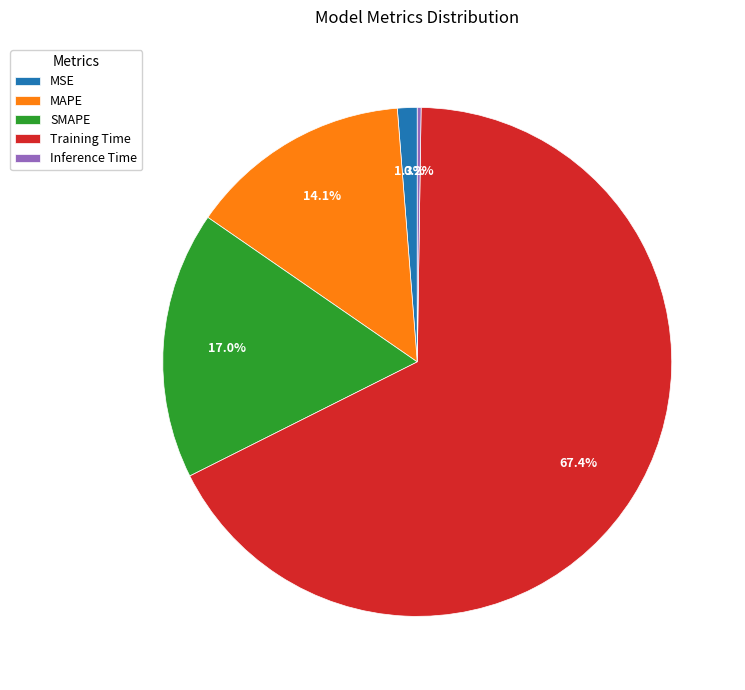

Is the sum of MSE and SMAPE greater than half?

No